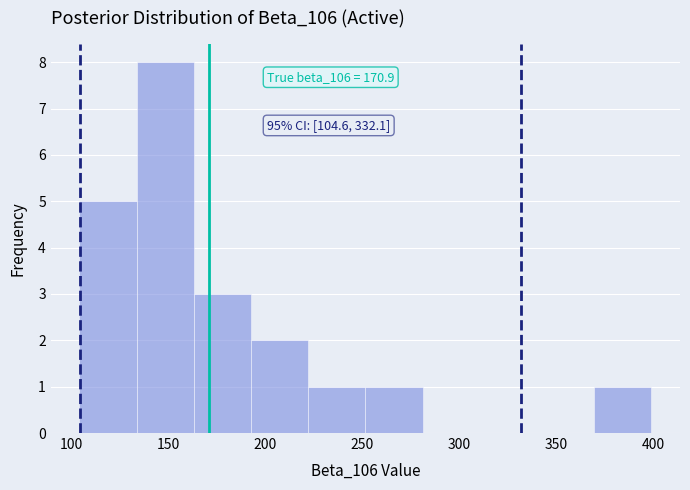

Over which range of the x-axis is the bar tallest?

135 to 165